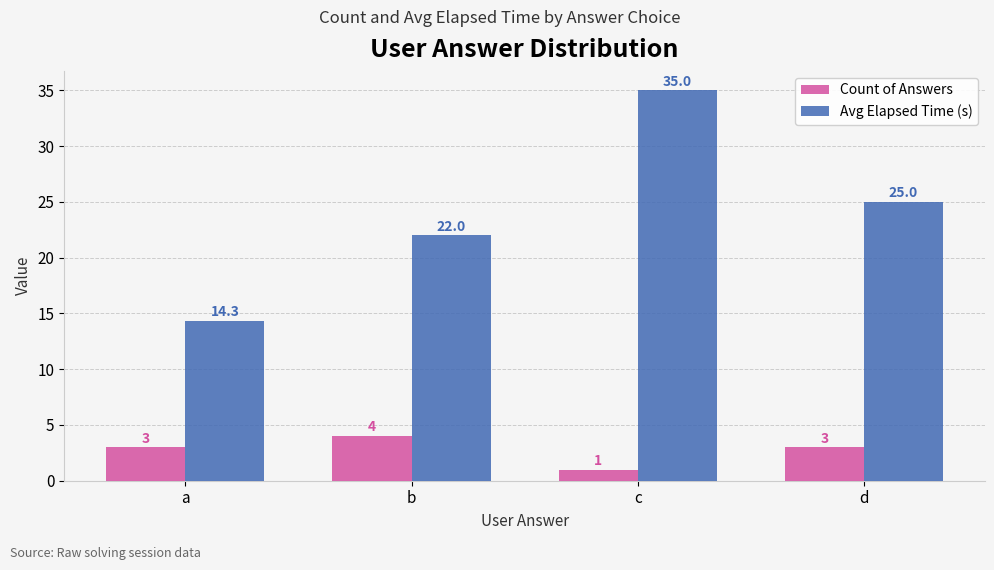

At how many categories does at least one series exceed 28?

1